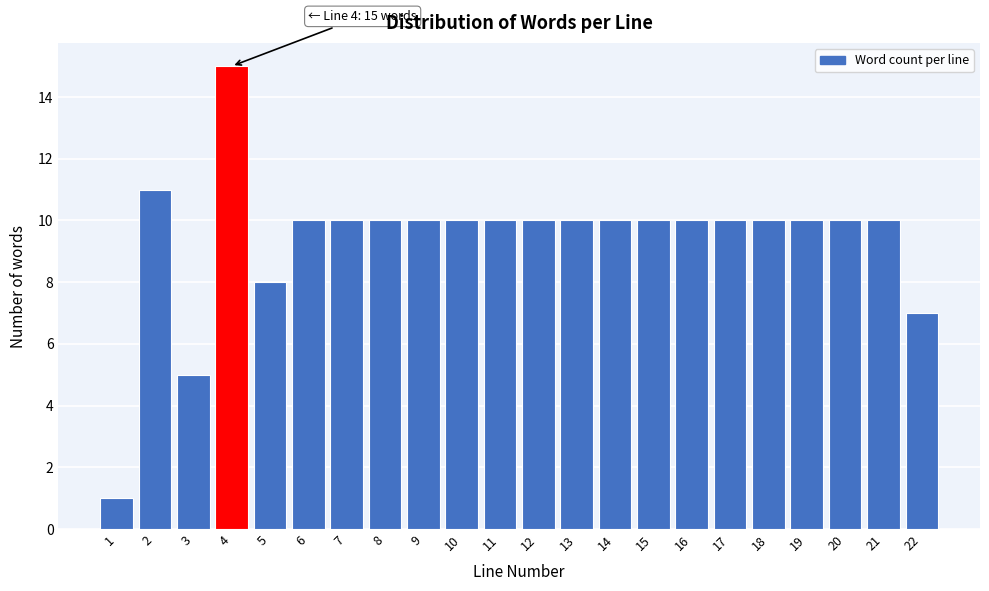

Reading left to right, list all the values displayed in this chart.

1	11	5	15	8	10	10	10	10	10	10	10	10	10	10	10	10	10	10	10	10	7